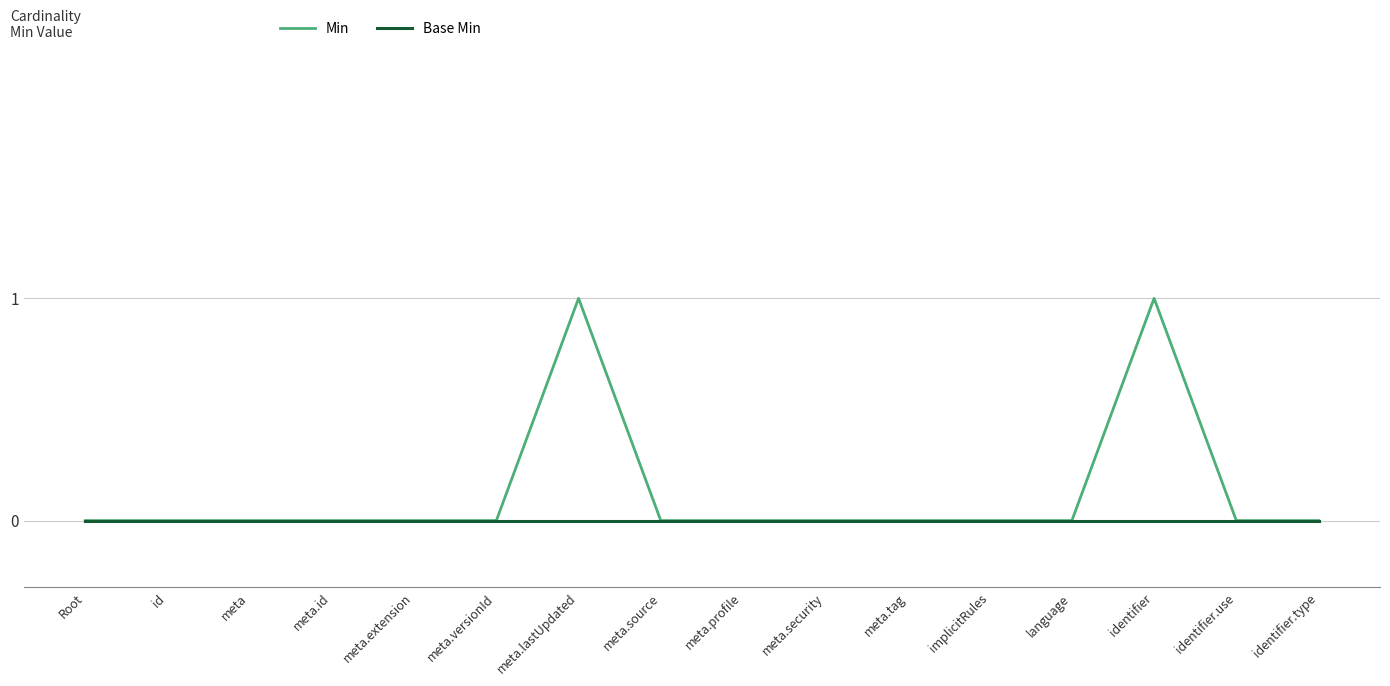

What position from the right is meta.extension?

12